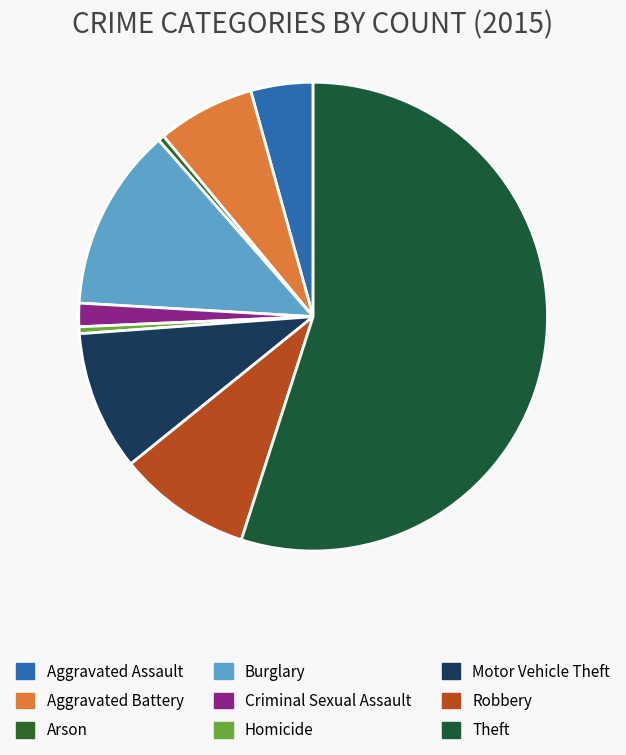

How many slices are in this pie chart?

9